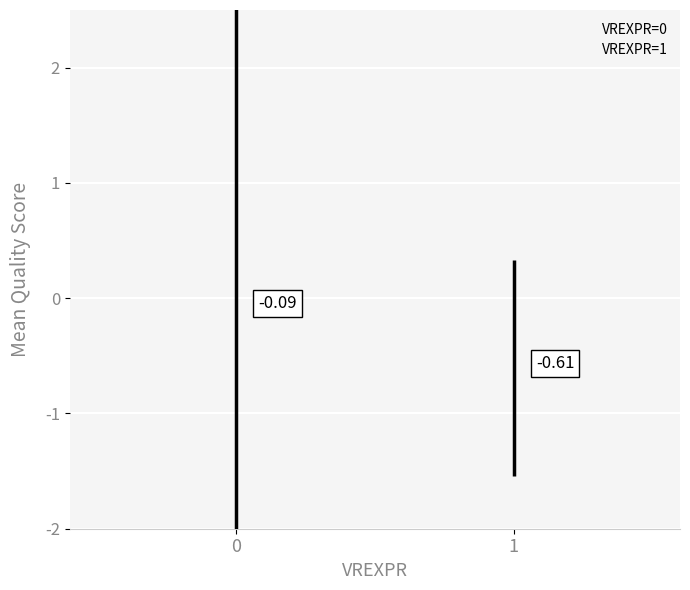

What is the average value of the QUALITY_err_high series?

0.4